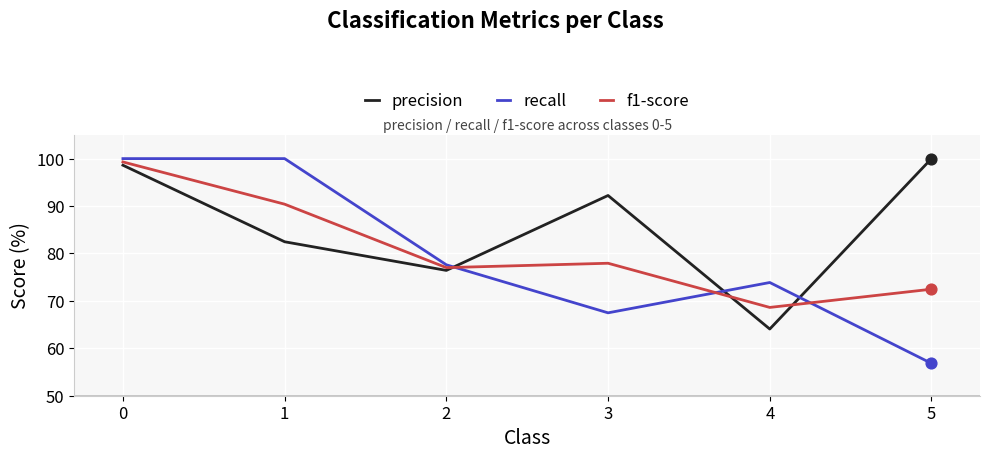

What are all the series names shown in the legend?

precision, recall, f1-score